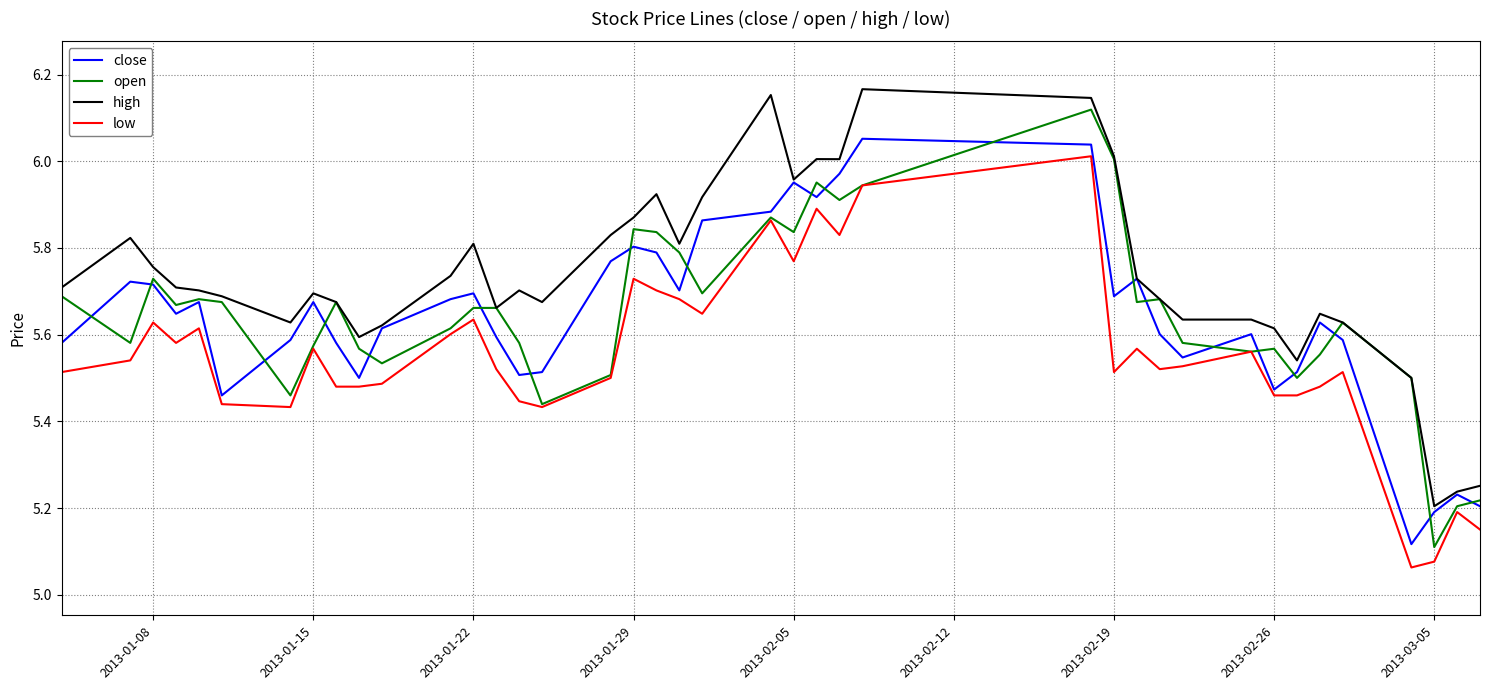

How many interior local peaks does the open series have?

10